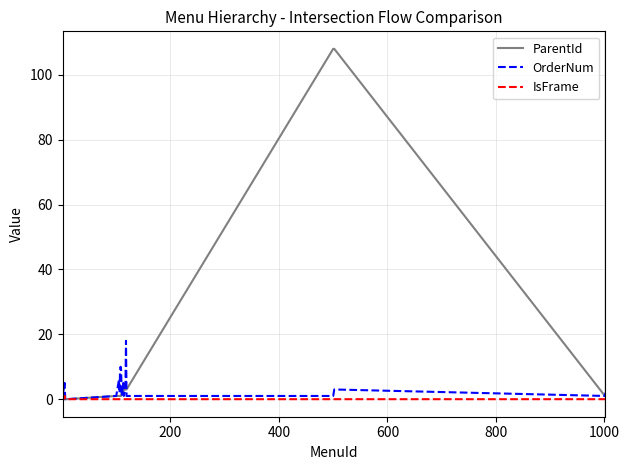

Which series has the largest range (max minus min)?

ParentId